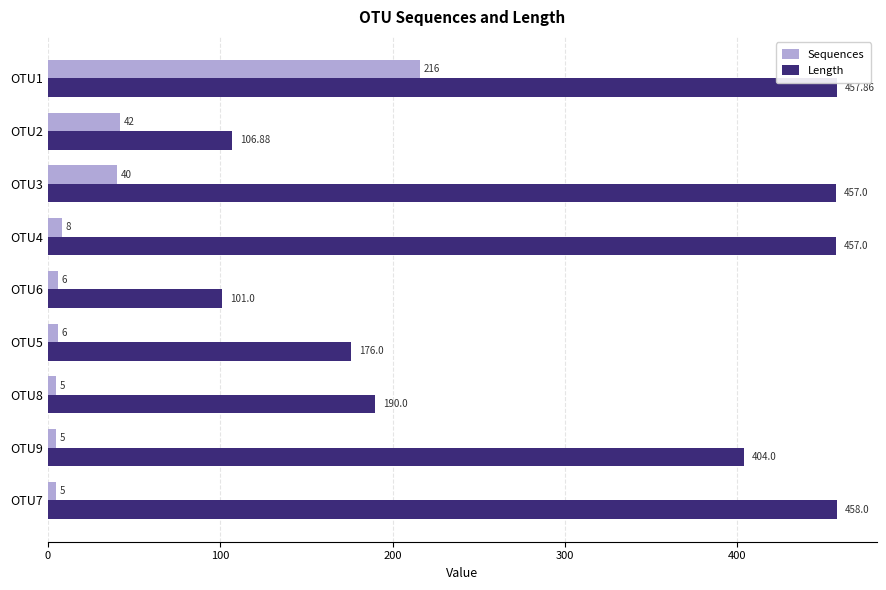

What is the difference between the highest and lowest values at OTU3?

417.0